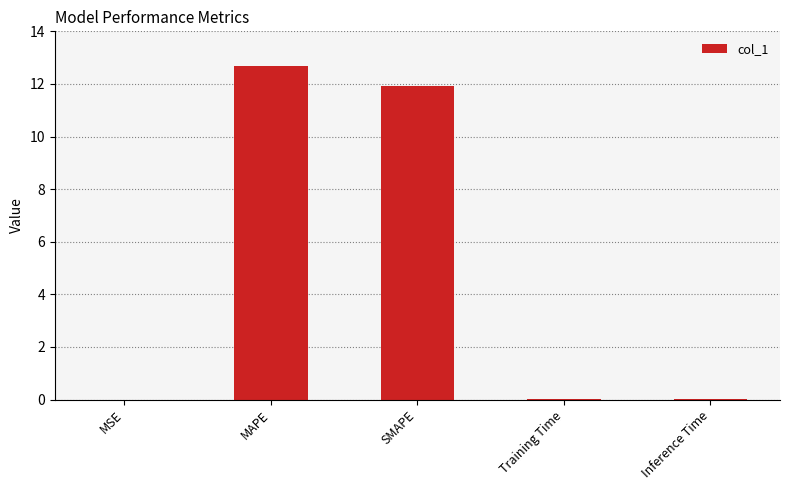

What is the greatest value displayed?

12.7